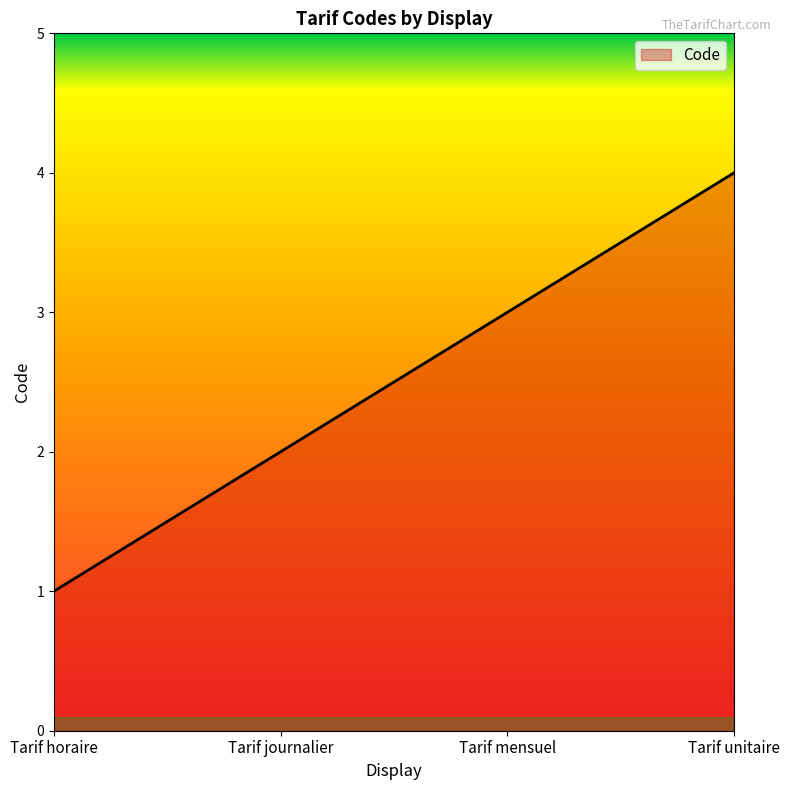

What is the difference between the values at Tarif journalier and Tarif unitaire?

2